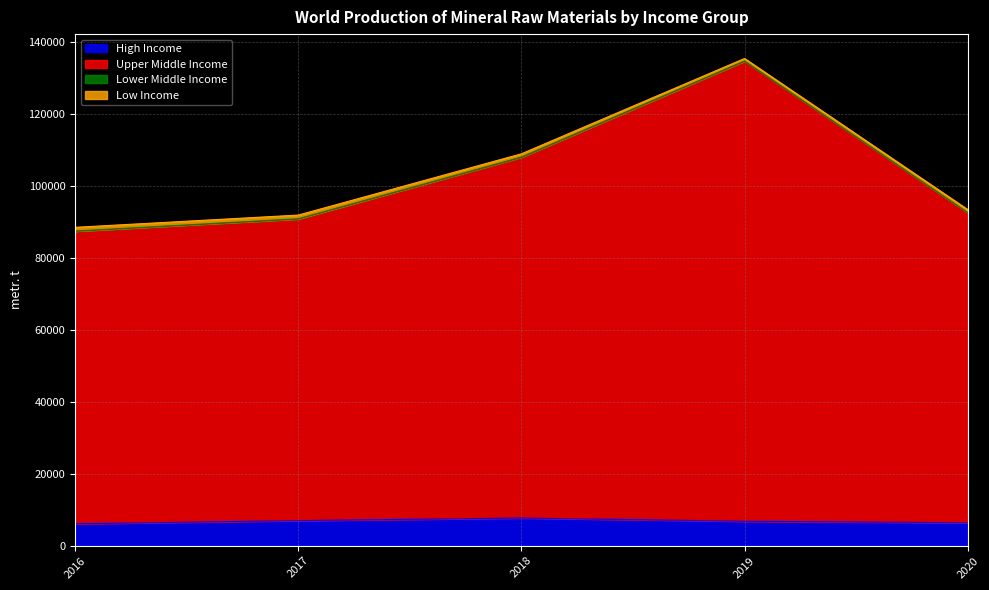

Between 2017 and 2019, which series saw the biggest shift?

Upper Middle Income